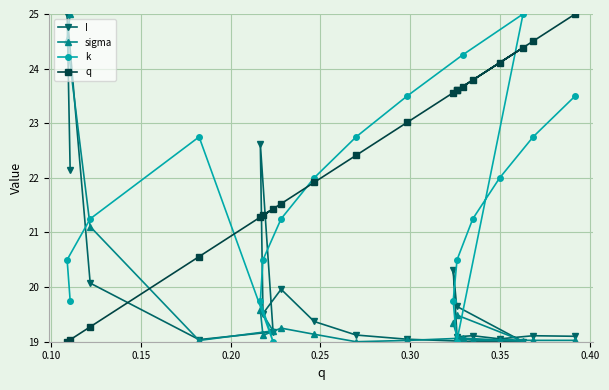

What are all the series names shown in the legend?

I, sigma, k, q